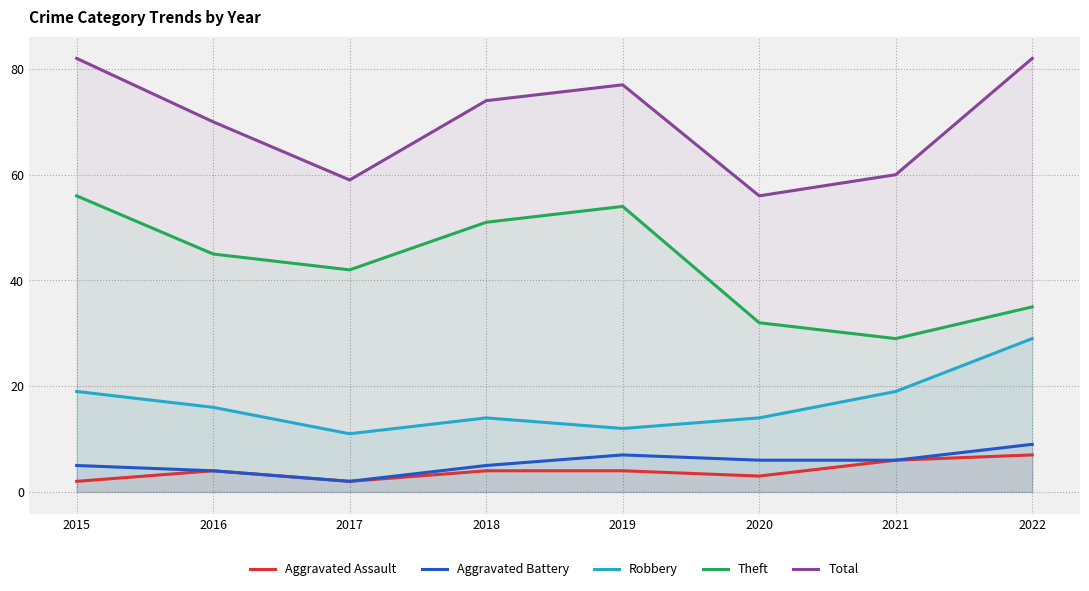

At which category is the sum across all series the highest?

2015